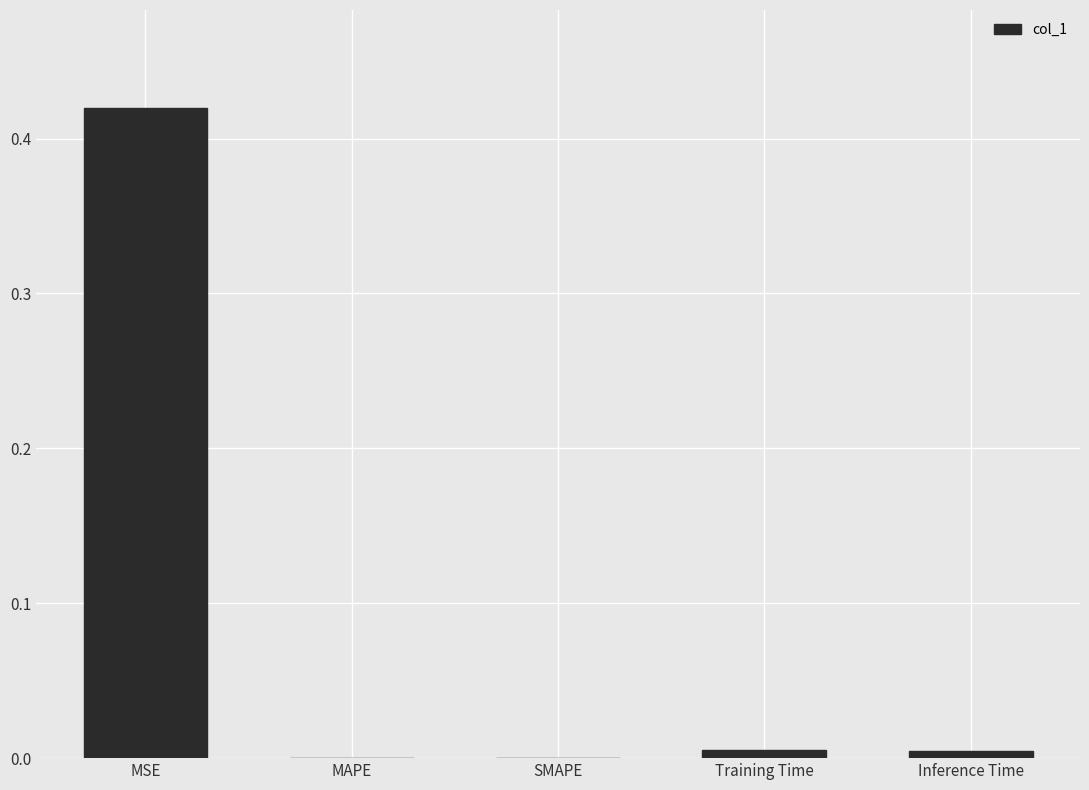

Between MAPE and MSE, which is larger?

MSE